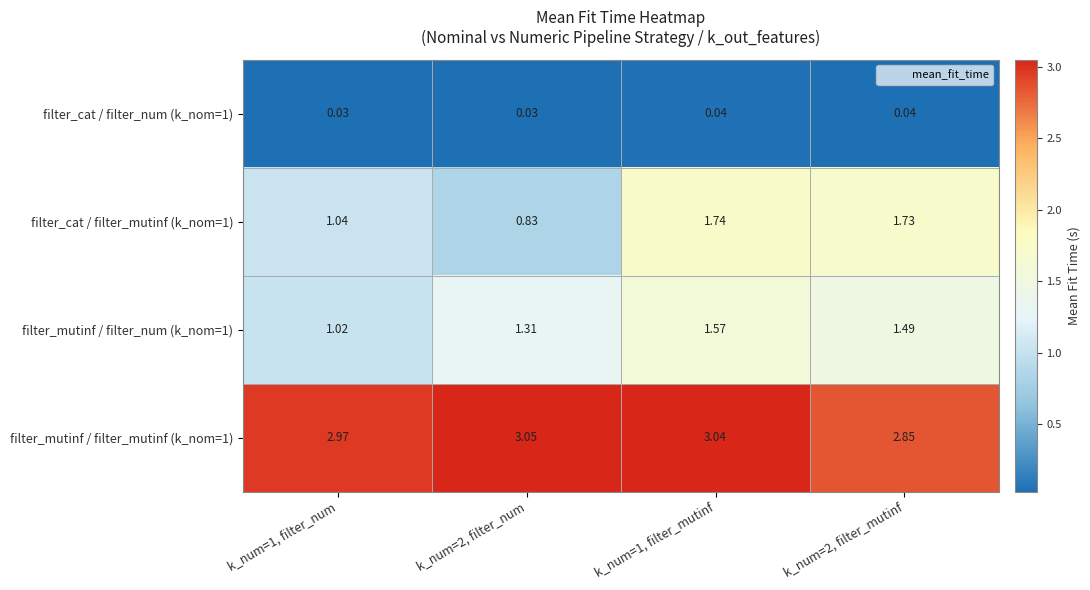

Is the value of filter_cat / filter_mutinf (k_nom=1) at k_num=2, filter_mutinf greater than the value of filter_mutinf / filter_num (k_nom=1) at k_num=1, filter_mutinf?

Yes